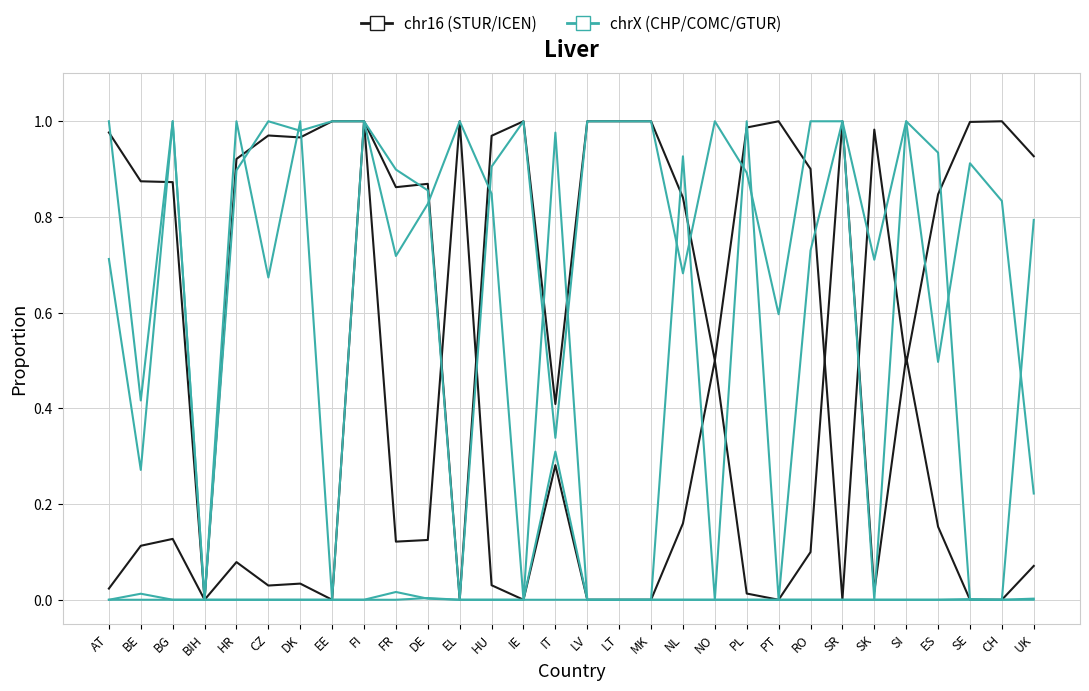

What is the difference between the maximum and minimum values in the STUR_CHP_PCT series?

1.0